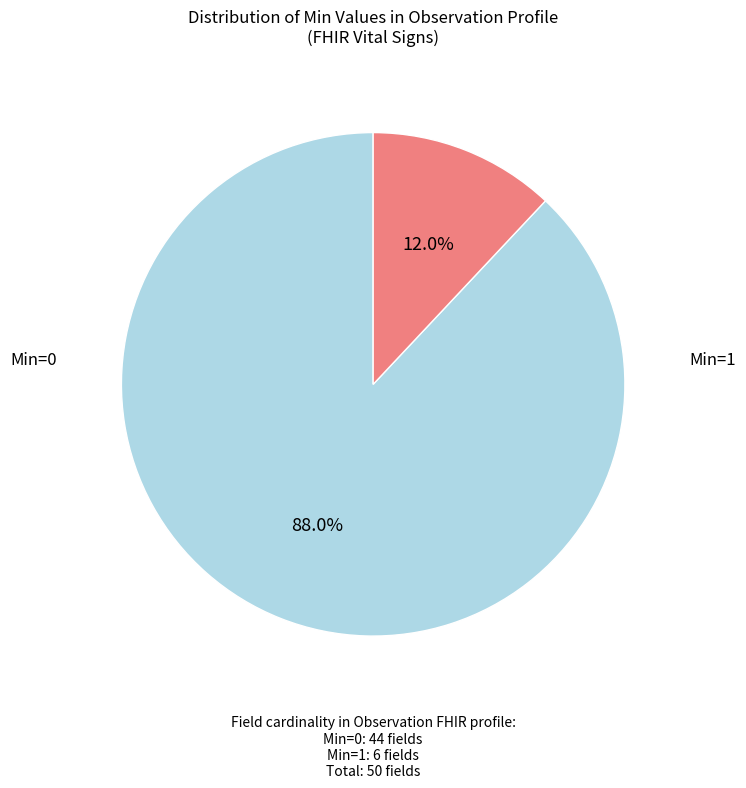

Does any single category account for the majority?

Yes